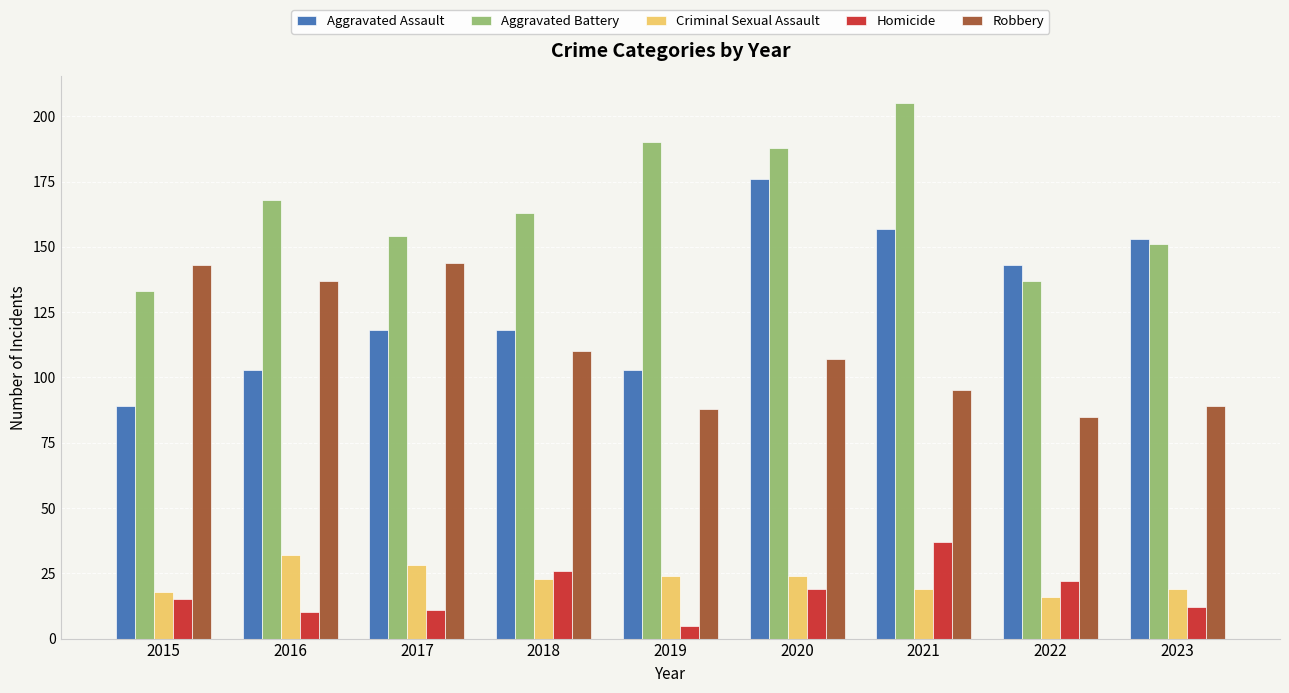

Reading right to left, extract all data points from this chart.

Aggravated Assault: 153	143	157	176	103	118	118	103	89
Aggravated Battery: 151	137	205	188	190	163	154	168	133
Criminal Sexual Assault: 19	16	19	24	24	23	28	32	18
Homicide: 12	22	37	19	5	26	11	10	15
Robbery: 89	85	95	107	88	110	144	137	143